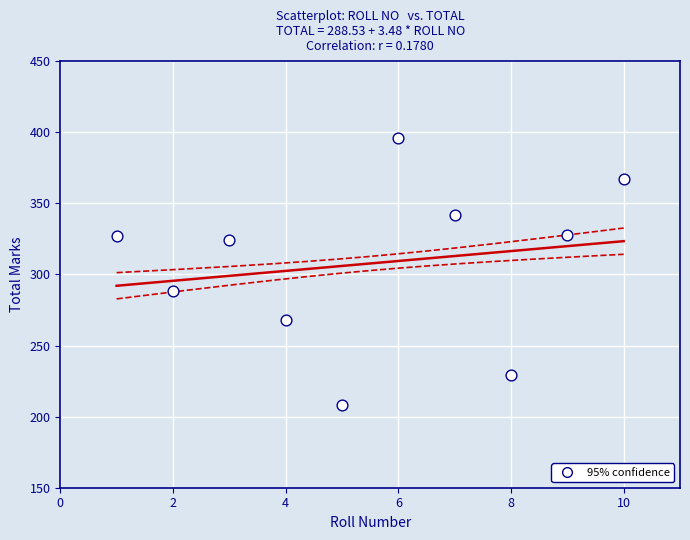

What Y value in the scatter plot is closest to 302?

288